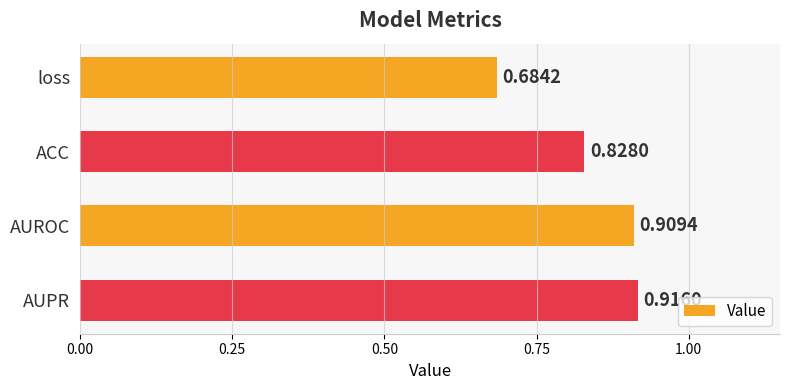

Rank the categories by value from lowest to highest.

loss, ACC, AUROC, AUPR